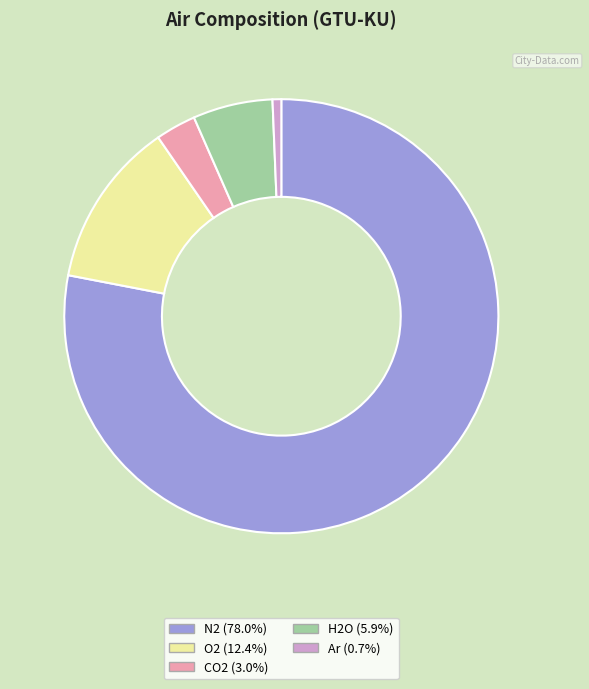

Does O2 account for over 50% of the chart?

No